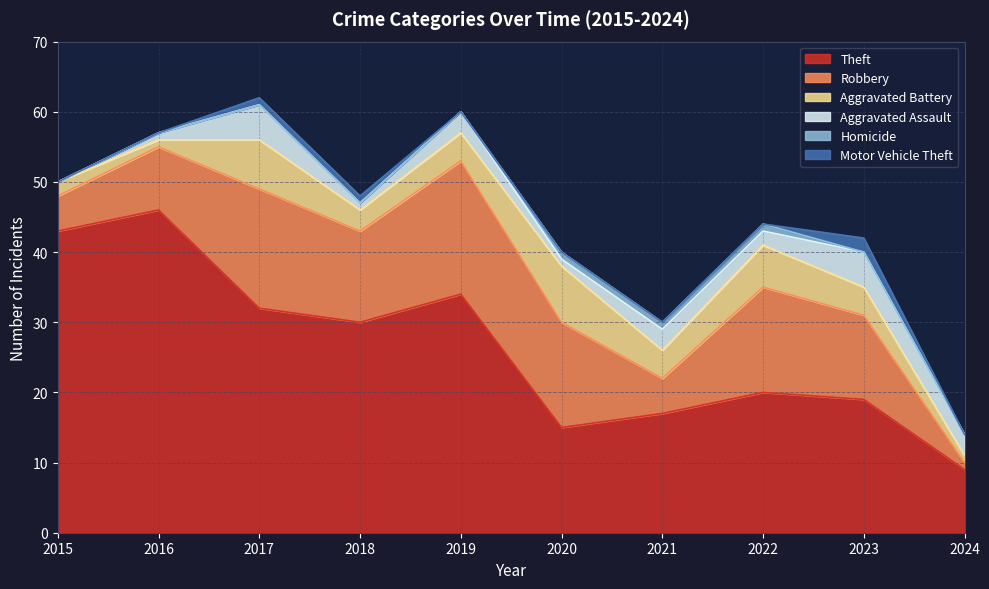

True or false: Aggravated Battery has a value of 6 at 2022.

True